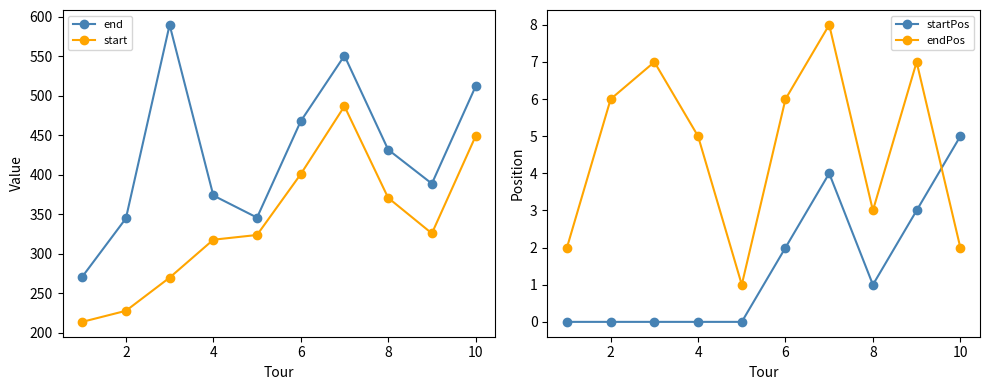

What are all the series names shown in the legend?

end, start, startPos, endPos